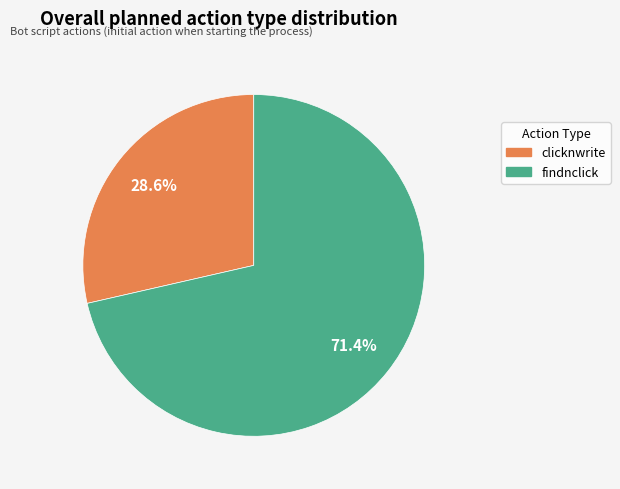

What percentage is the findnclick slice, to the nearest percent?

71%